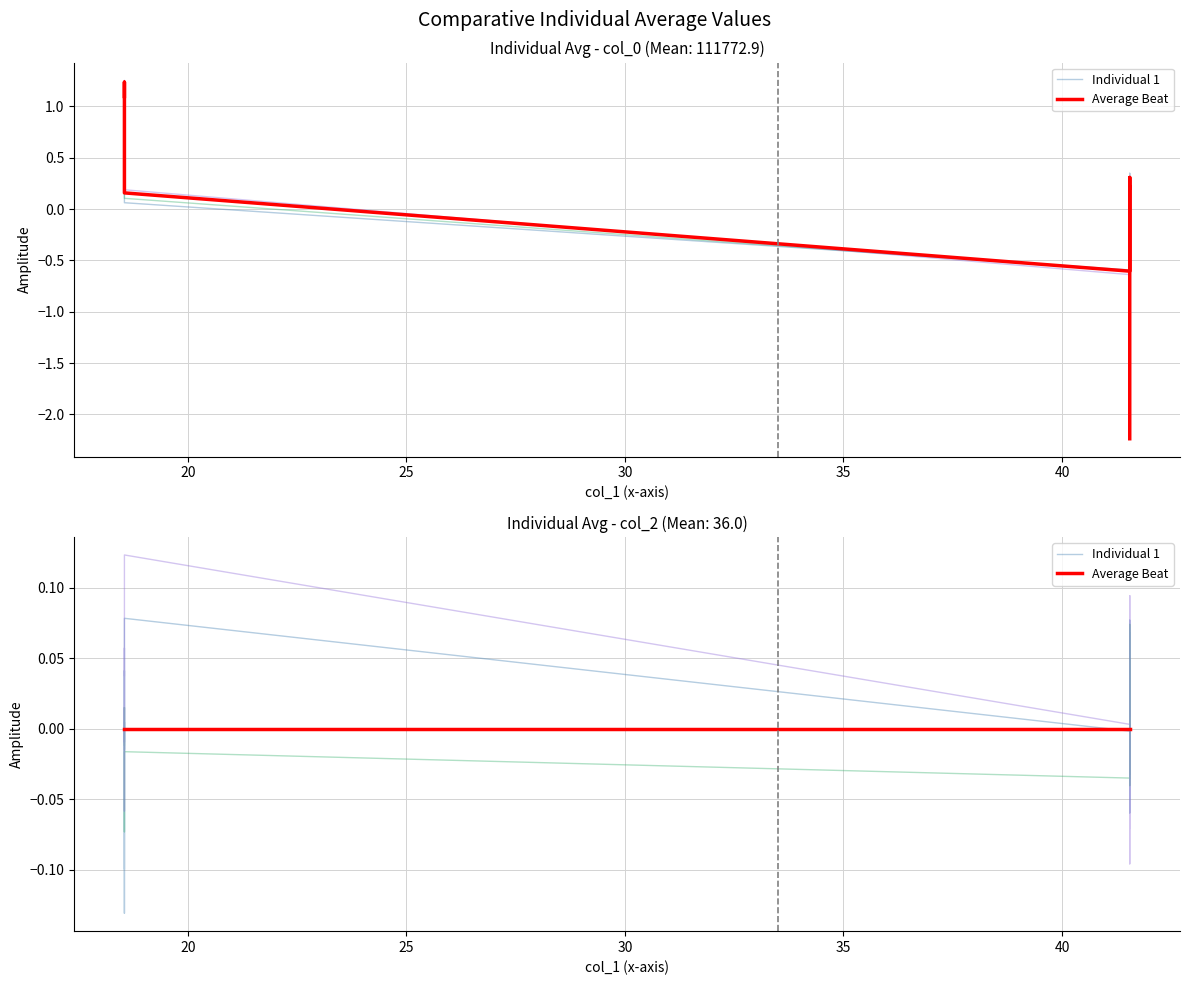

How many times do Average Beat and Individual 1 cross each other?

12